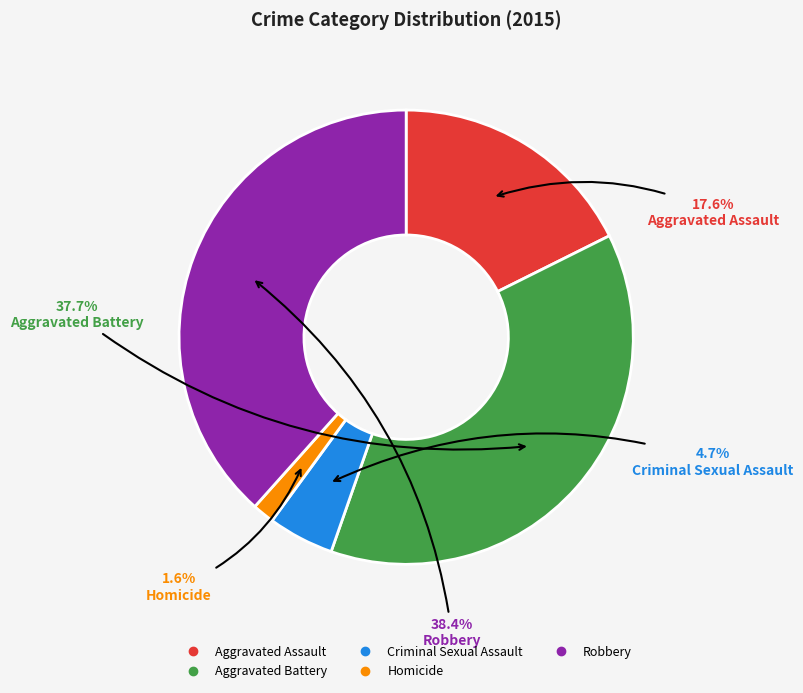

To the nearest percent, what is the average slice percentage?

20%